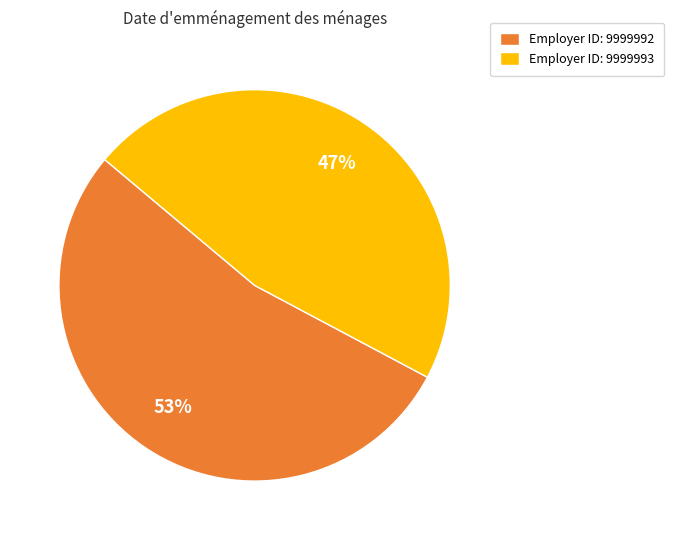

What is the largest slice in the pie chart?

Employer ID: 9999992